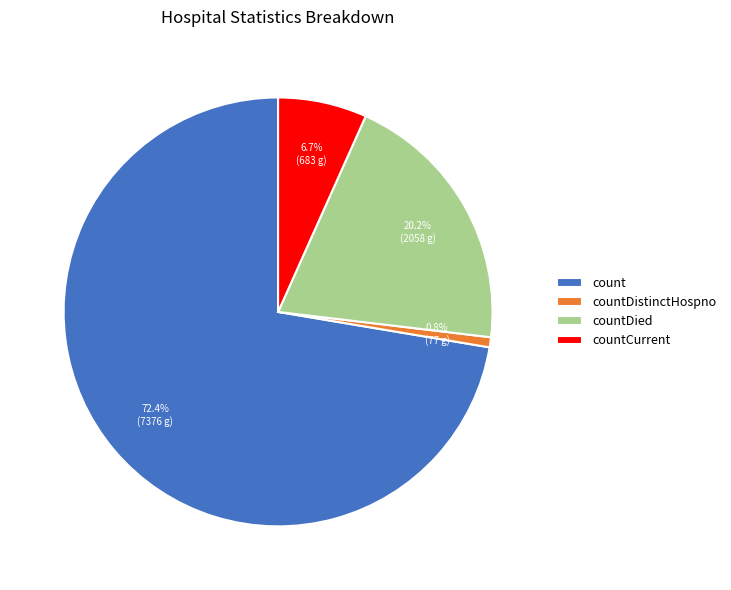

Is there a majority slice in this chart?

Yes